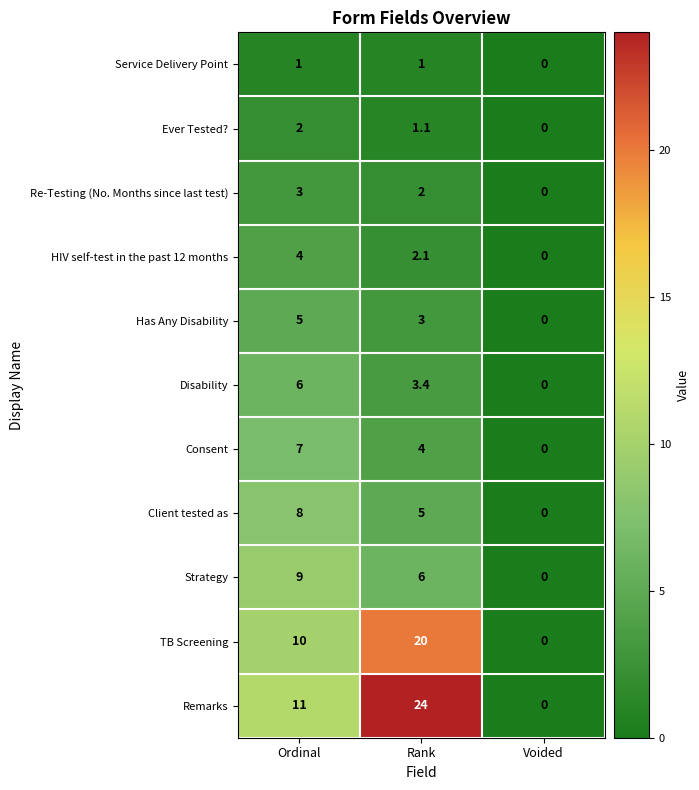

What is the sum of all Client tested as values?

13.0